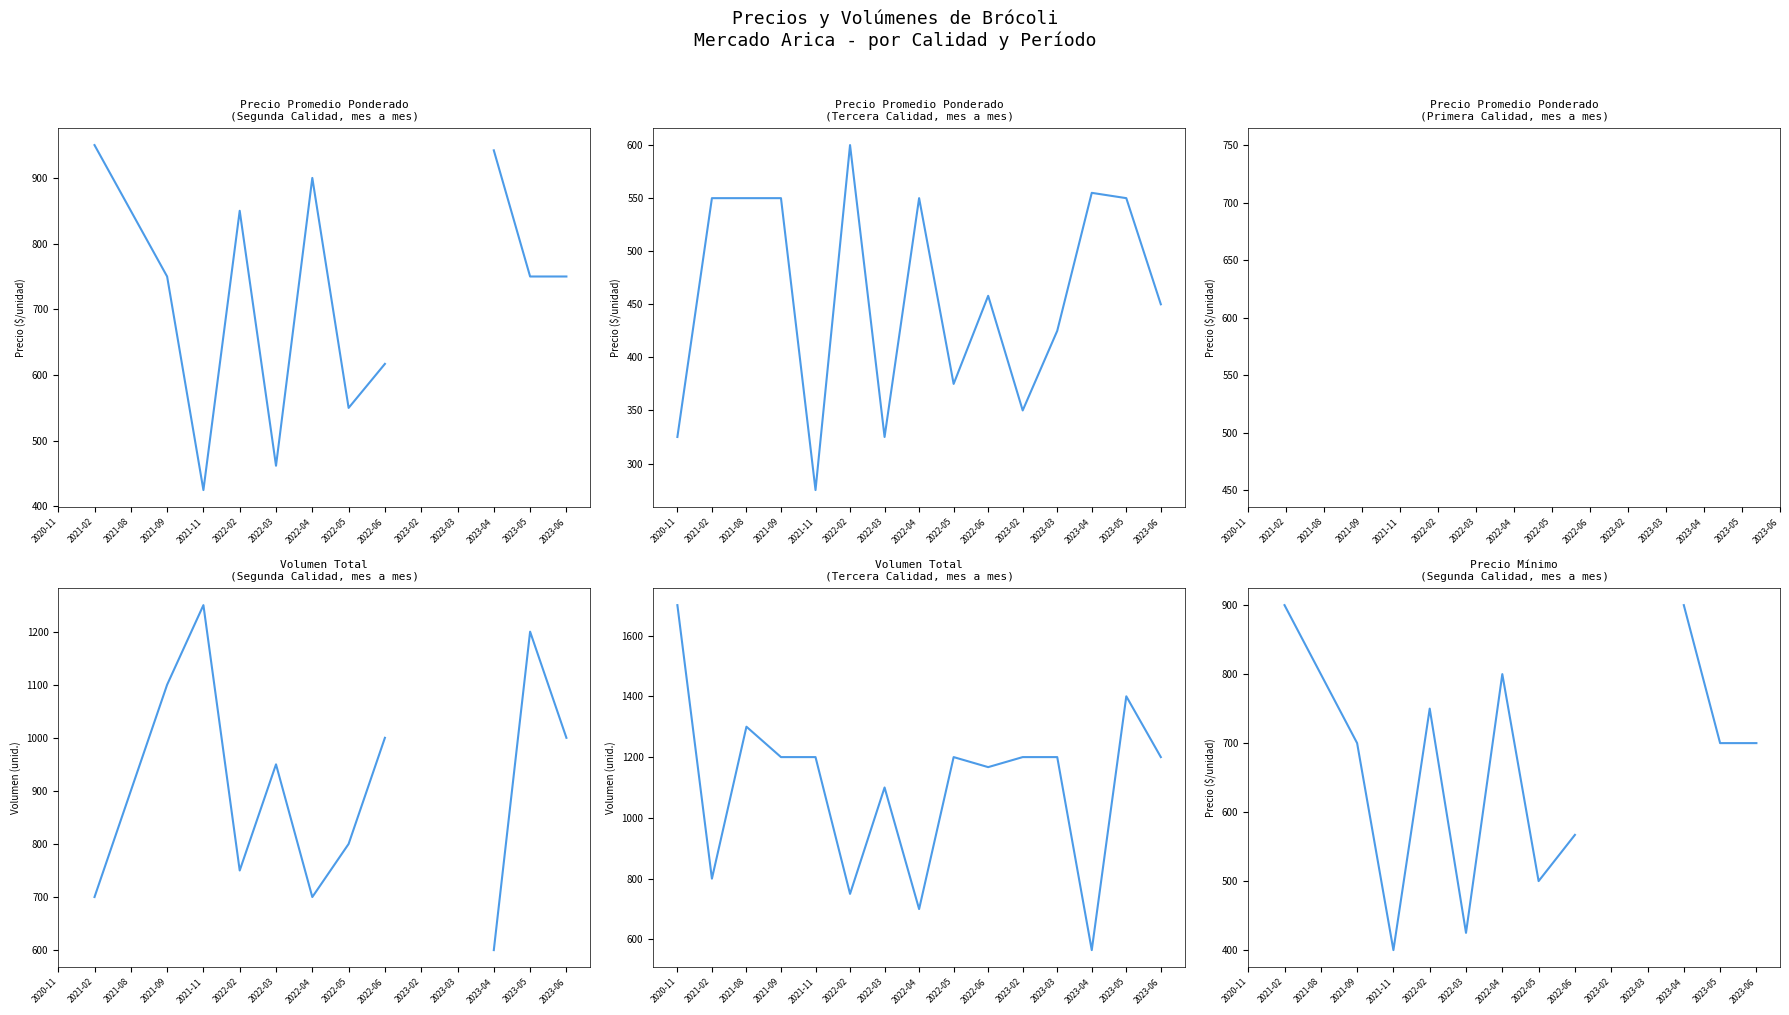

What is the minimum value shown in the chart?

400